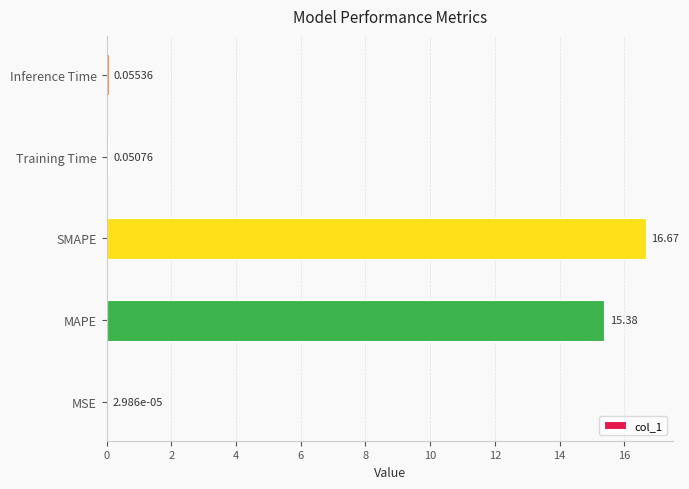

Which label corresponds to the largest value in the chart?

SMAPE